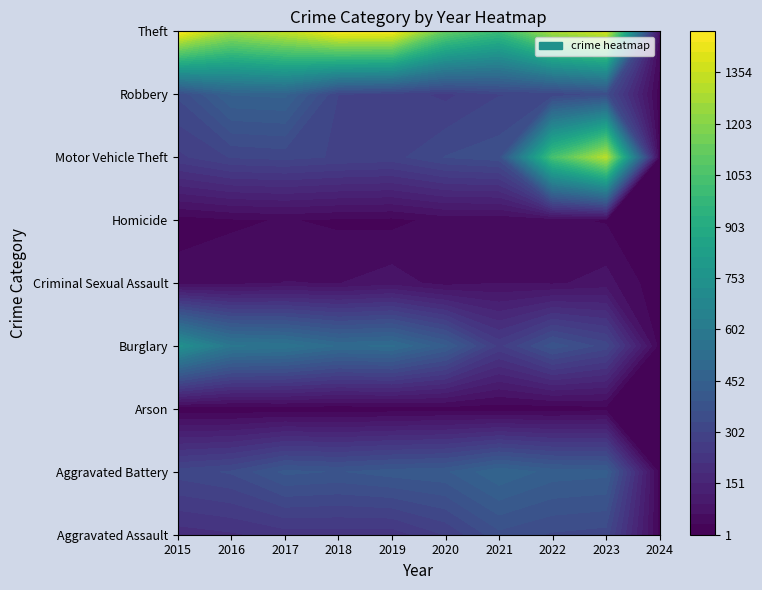

What is the spread (max minus min) of values at 2016?

1252